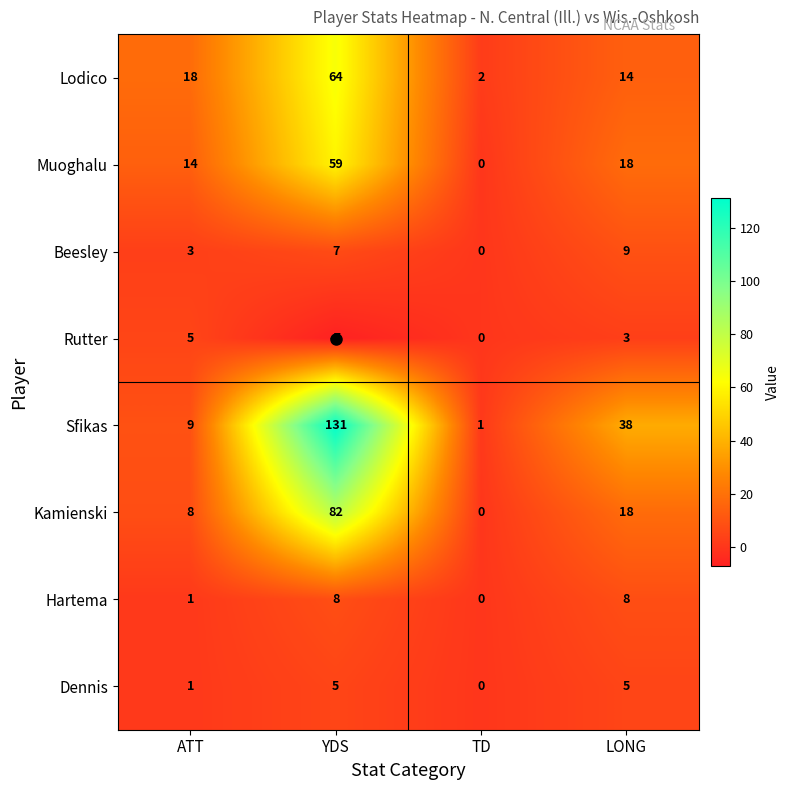

How many values in Muoghalu are above zero?

3